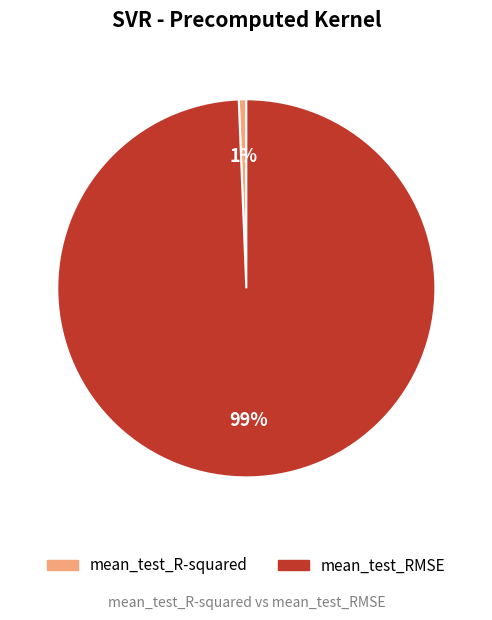

The mean_test_R-squared slice represents 1% of the pie. True or false?

True